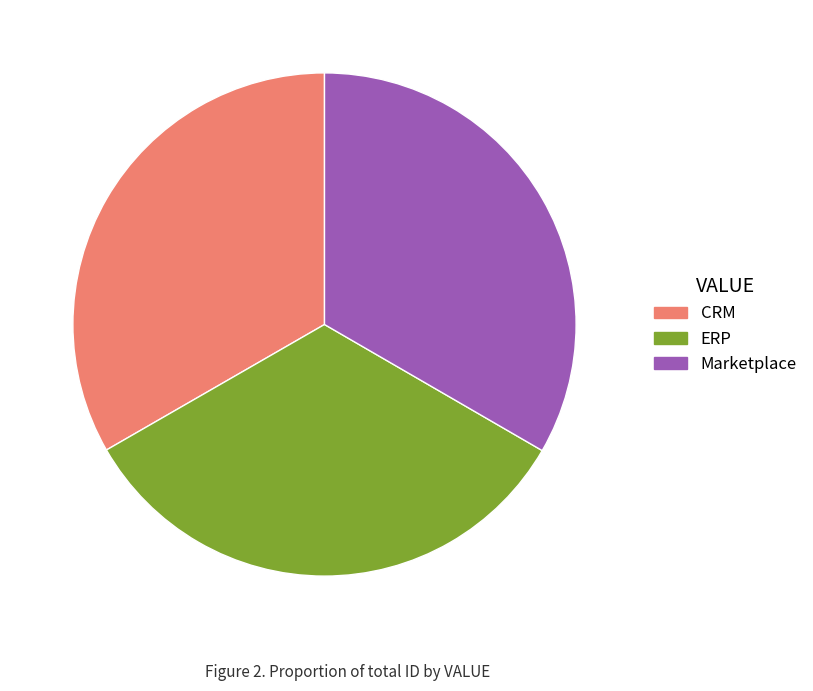

The CRM slice represents 44% of the pie. True or false?

False